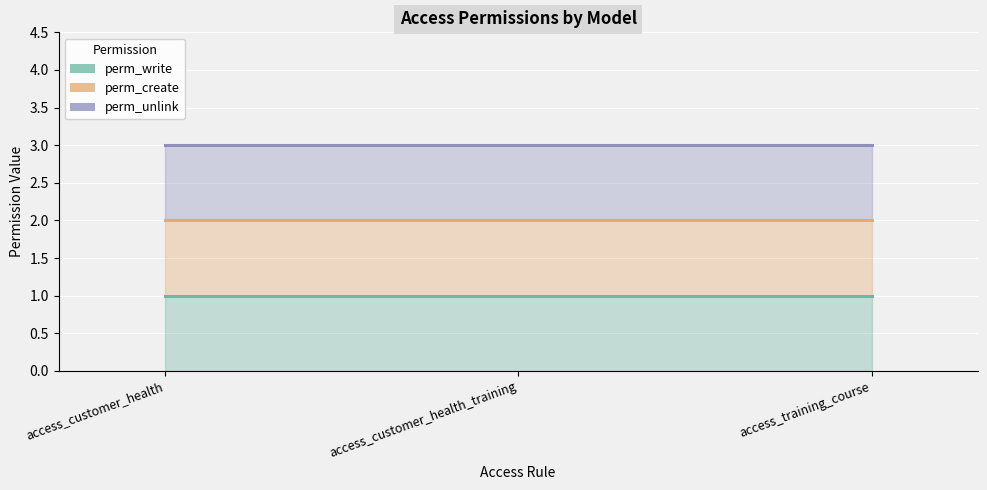

Reading left to right, list all the values displayed in this chart.

perm_write (line): access_customer_health=1	access_customer_health_training=1	access_training_course=1
perm_create (line): access_customer_health=2	access_customer_health_training=2	access_training_course=2
perm_unlink (line): access_customer_health=3	access_customer_health_training=3	access_training_course=3